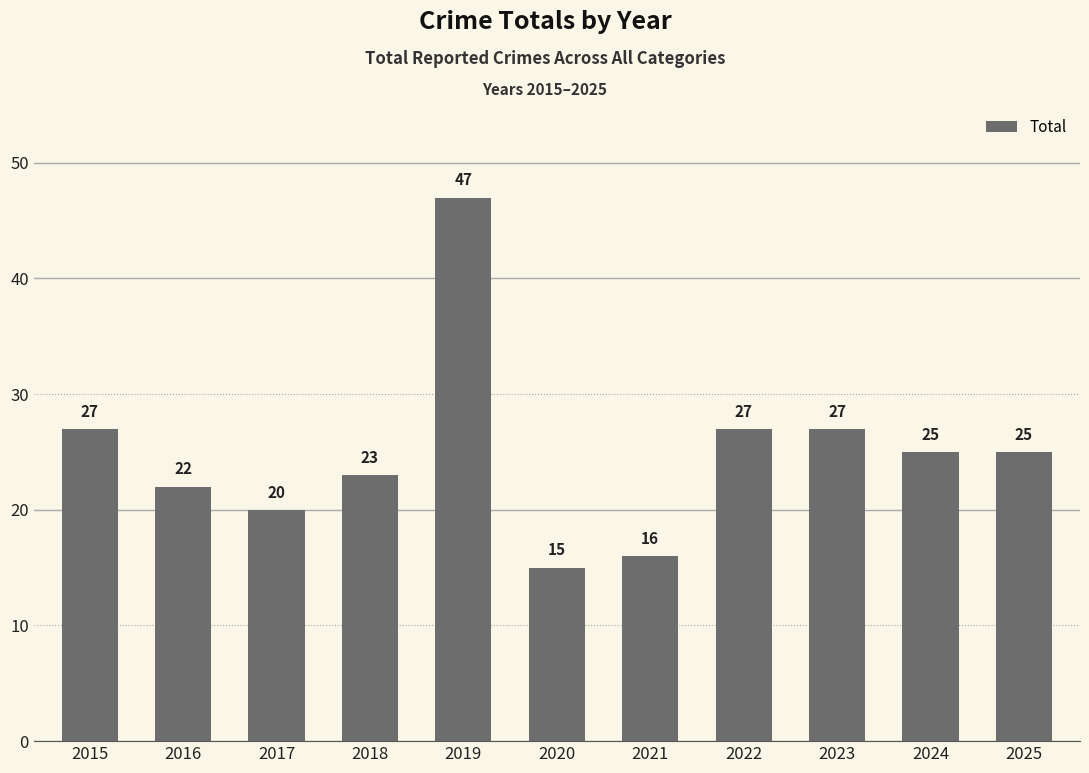

What is the value of the 2nd bar from the left?

22